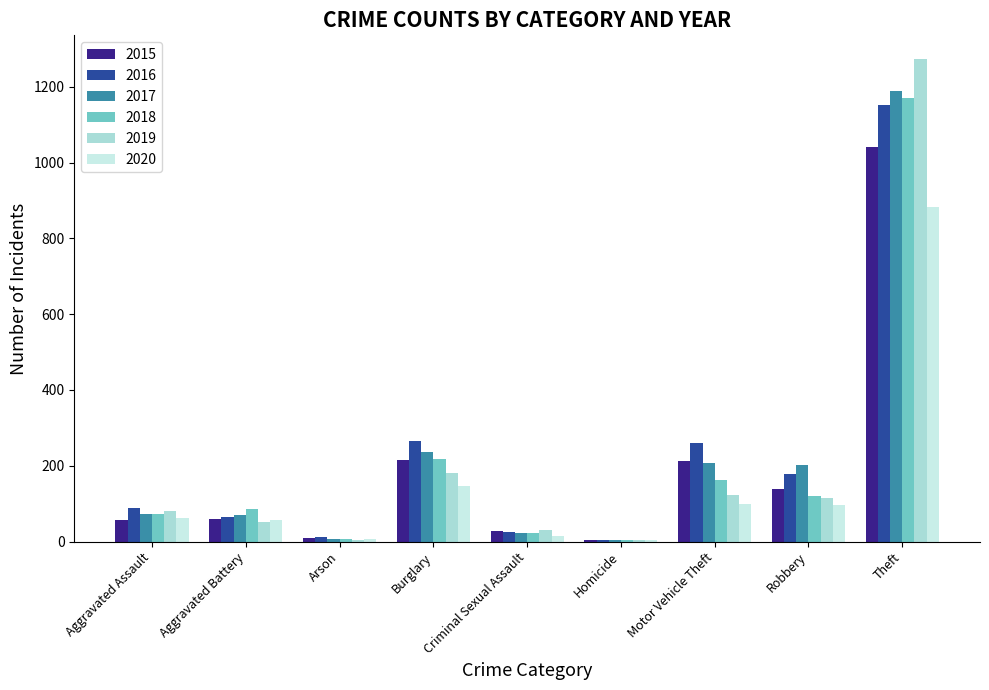

At how many categories does at least one series exceed 107?

4